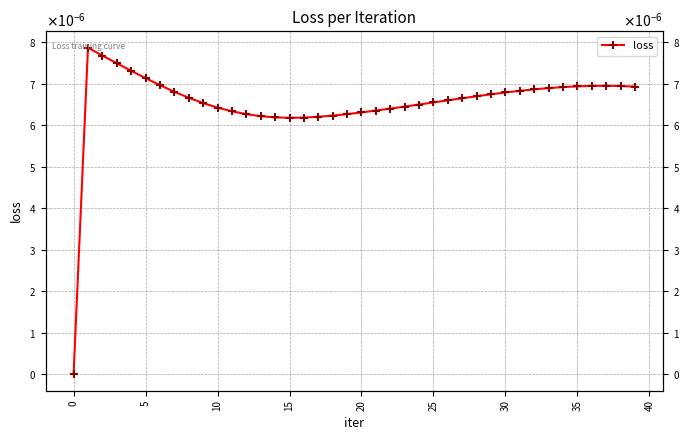

Is it true that the value at 12 is 0.0?

True